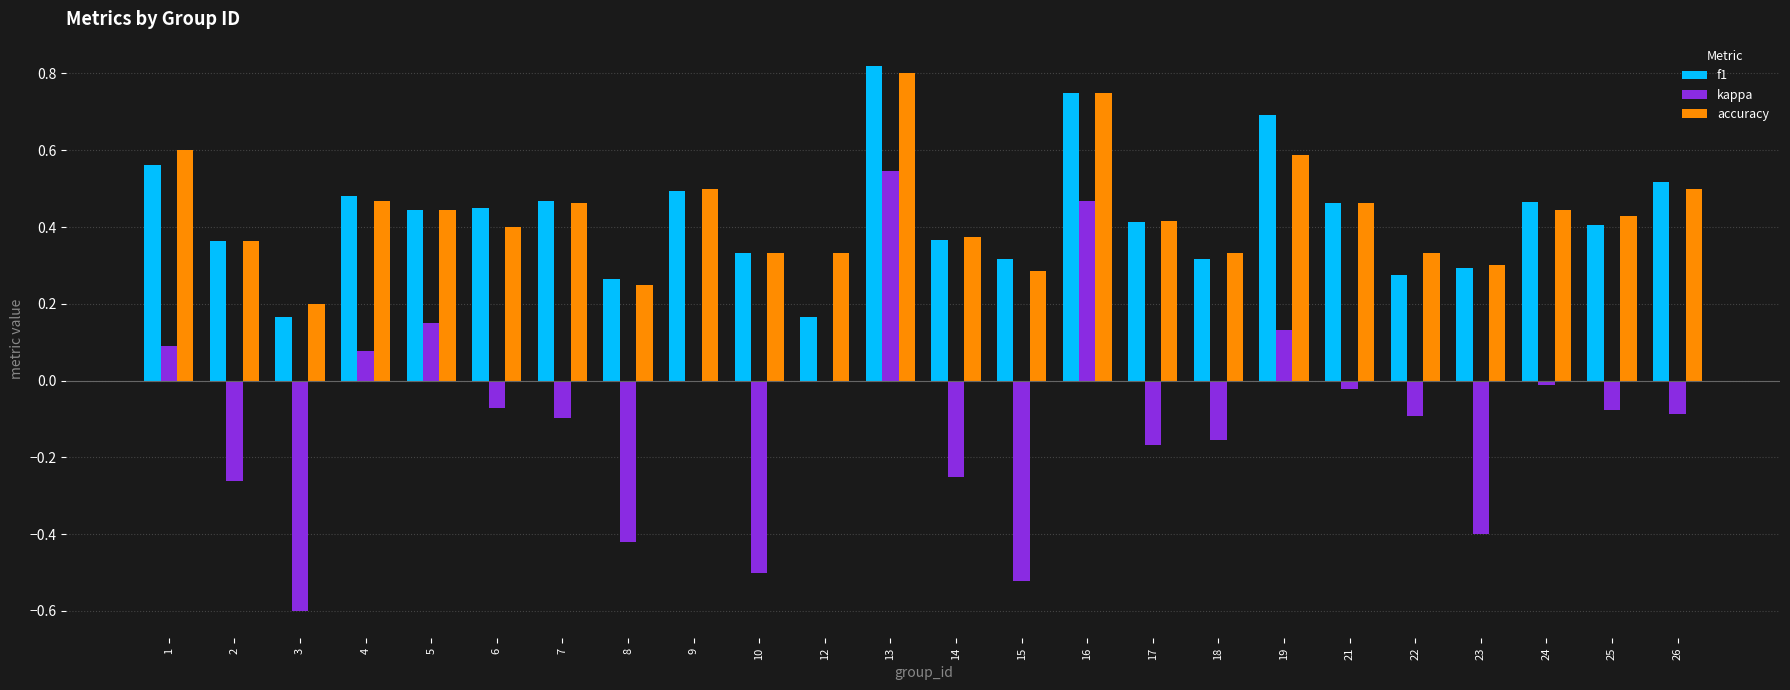

What are all the series names shown in the legend?

f1, kappa, accuracy